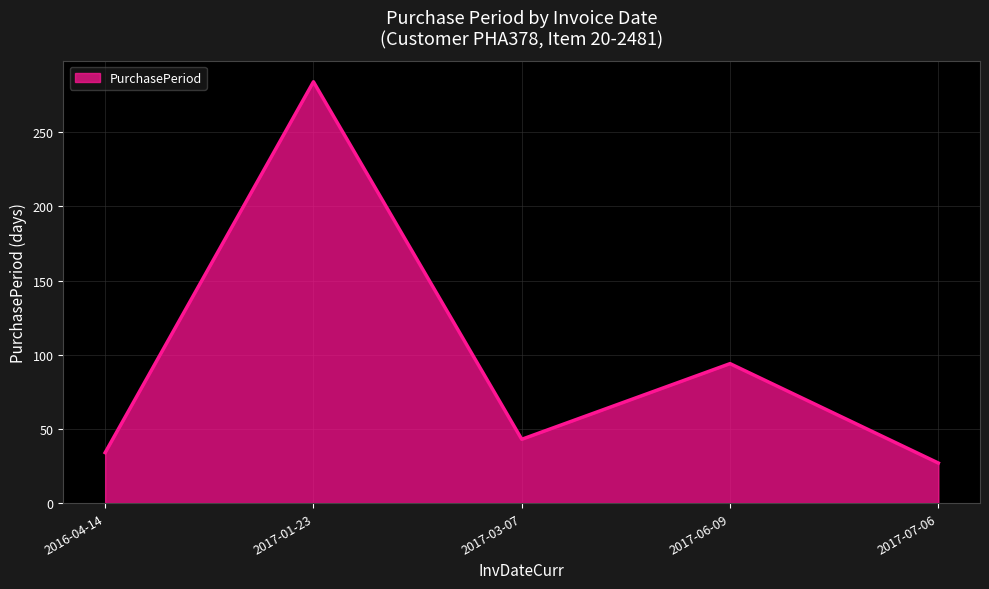

The value at 2017-06-09 is 94. True or false?

True